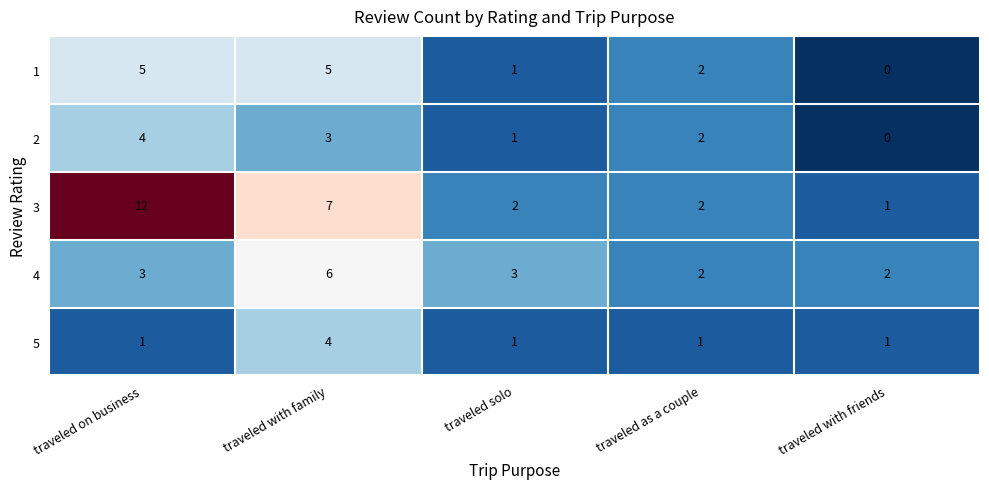

What is the greatest value displayed?

12